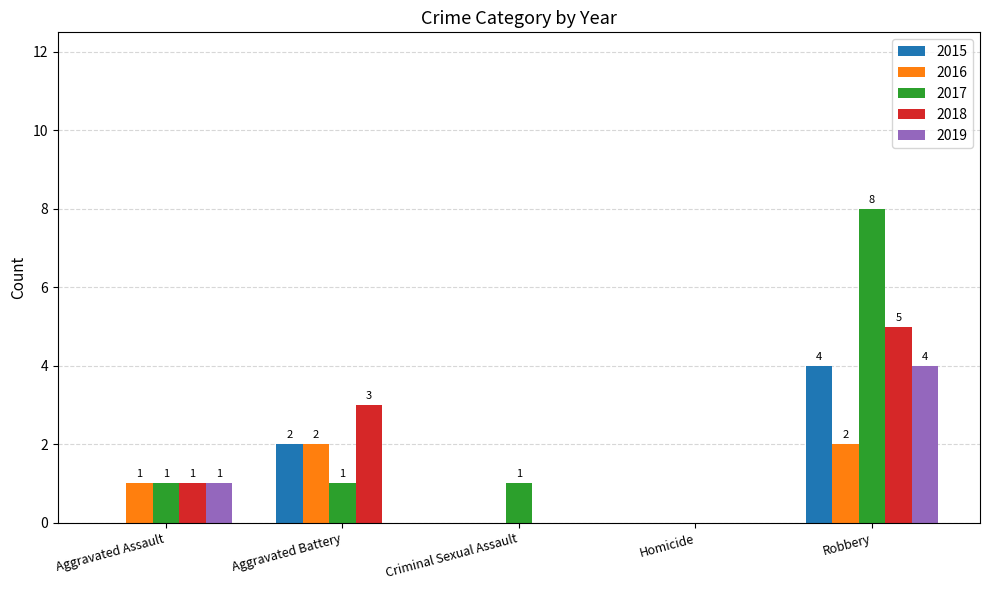

Reading left to right, what are all the values shown in this chart?

2015: Aggravated Assault=0	Aggravated Battery=2	Criminal Sexual Assault=0	Homicide=0	Robbery=4
2016: Aggravated Assault=1	Aggravated Battery=2	Criminal Sexual Assault=0	Homicide=0	Robbery=2
2017: Aggravated Assault=1	Aggravated Battery=1	Criminal Sexual Assault=1	Homicide=0	Robbery=8
2018: Aggravated Assault=1	Aggravated Battery=3	Criminal Sexual Assault=0	Homicide=0	Robbery=5
2019: Aggravated Assault=1	Aggravated Battery=0	Criminal Sexual Assault=0	Homicide=0	Robbery=4